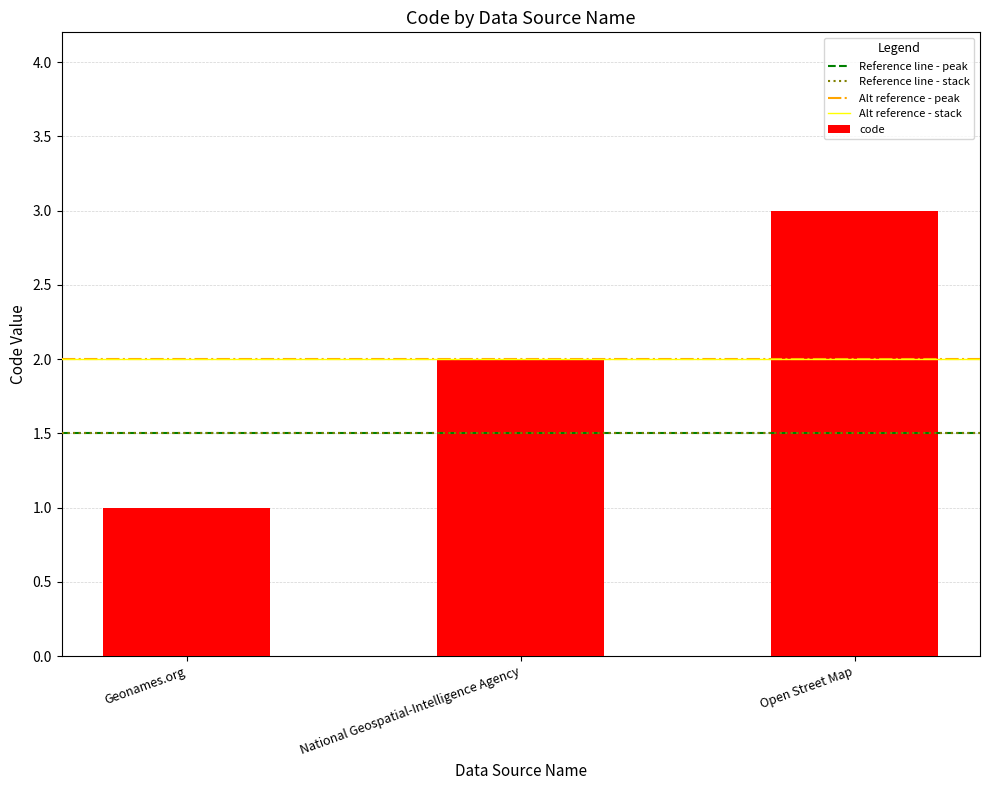

Rank the categories by value from lowest to highest.

Geonames.org, National Geospatial-Intelligence Agency, Open Street Map